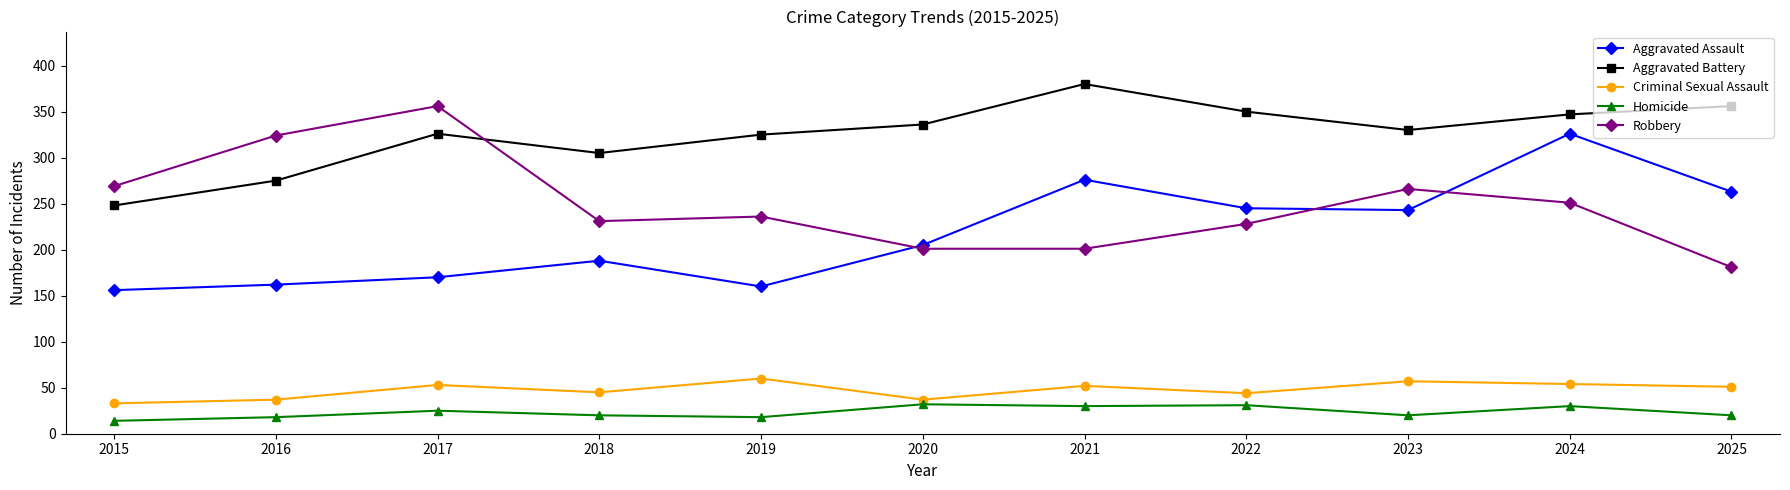

Does the chart display data point markers on the line(s)?

Yes